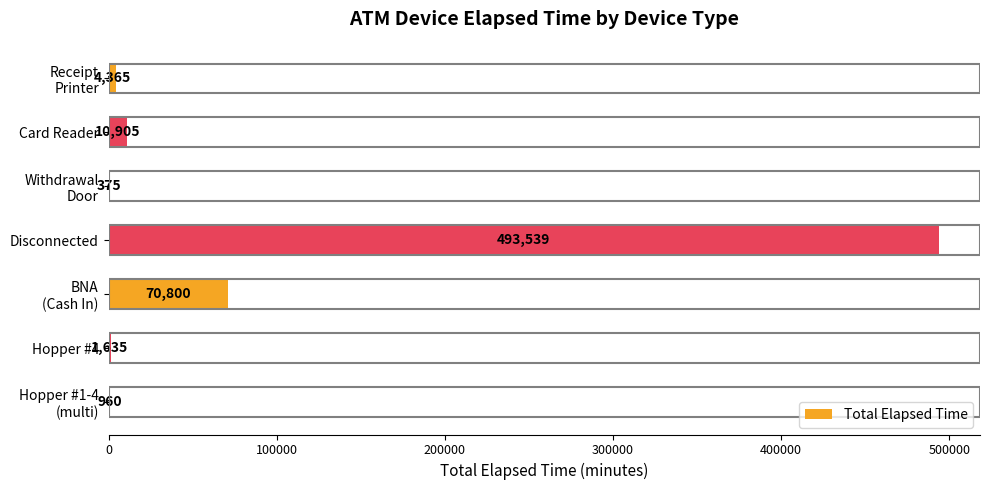

What is the sum of all values?

582579